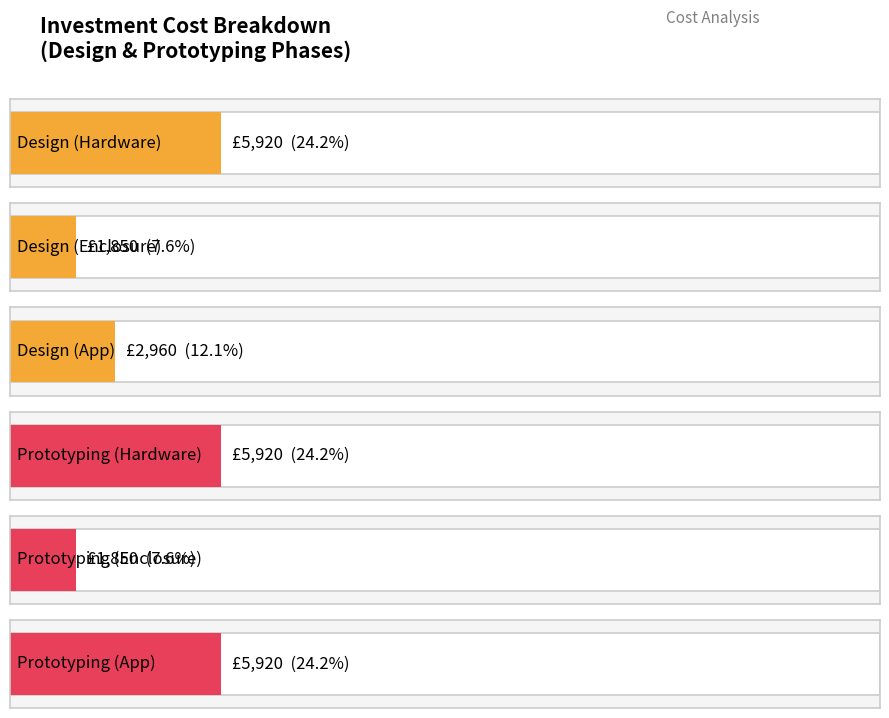

Which series changed the most between Design and Prototyping?

App